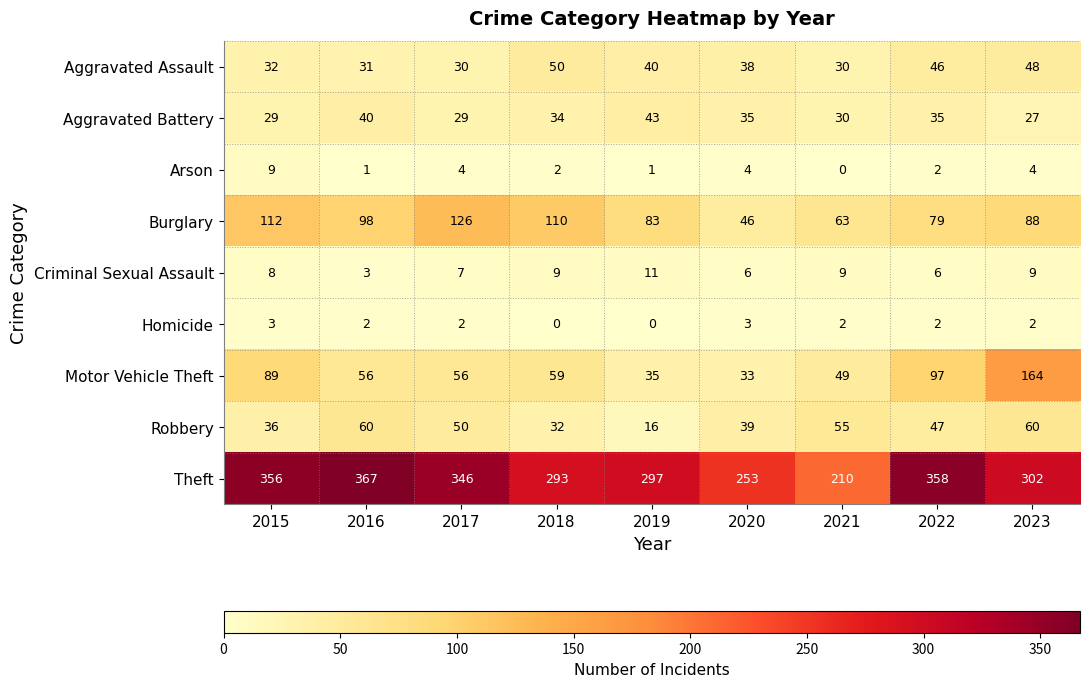

Between 2016 and 2023, which series saw the biggest shift?

Motor Vehicle Theft